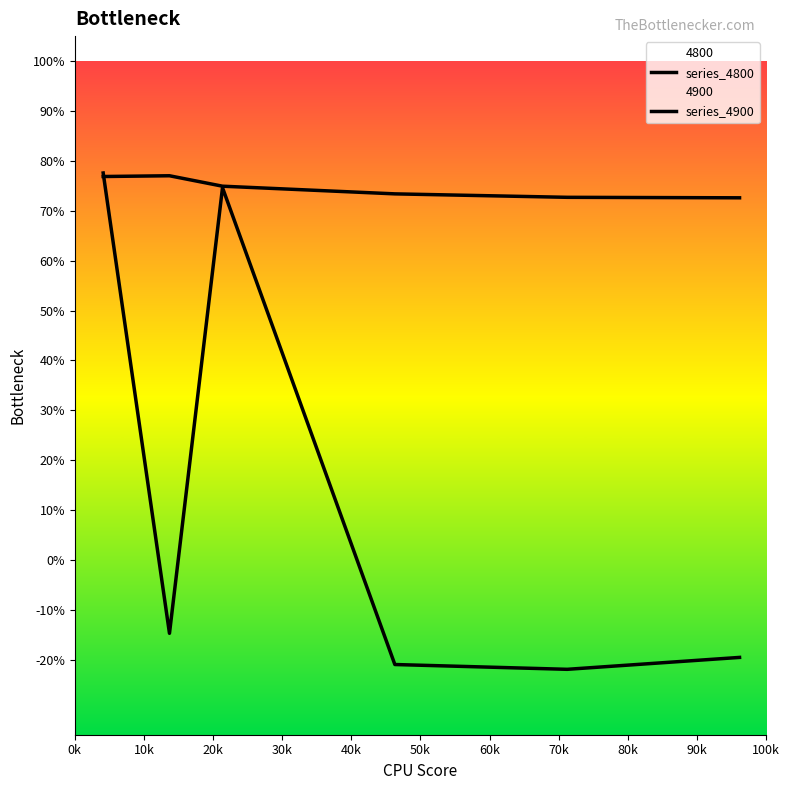

How many lines are shown in the chart?

2